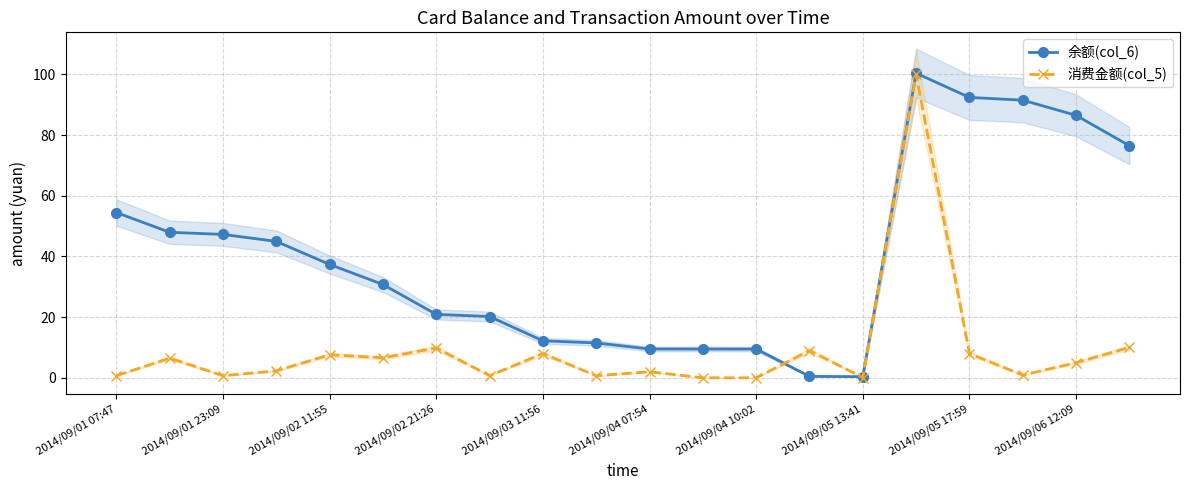

Reading right to left, list all the values displayed in this chart.

余额(col_6): 76.5	86.5	91.5	92.4	100.4	0.4	0.5	9.5	9.5	9.5	11.5	12.2	20.2	20.9	30.8	37.4	45.0	47.2	48.0	54.5
消费金额(col_5): 10.0	5.0	0.9	8.0	100.0	0.1	9.0	0.0	0.0	2.0	0.7	8.0	0.7	9.8	6.6	7.6	2.3	0.7	6.5	0.7